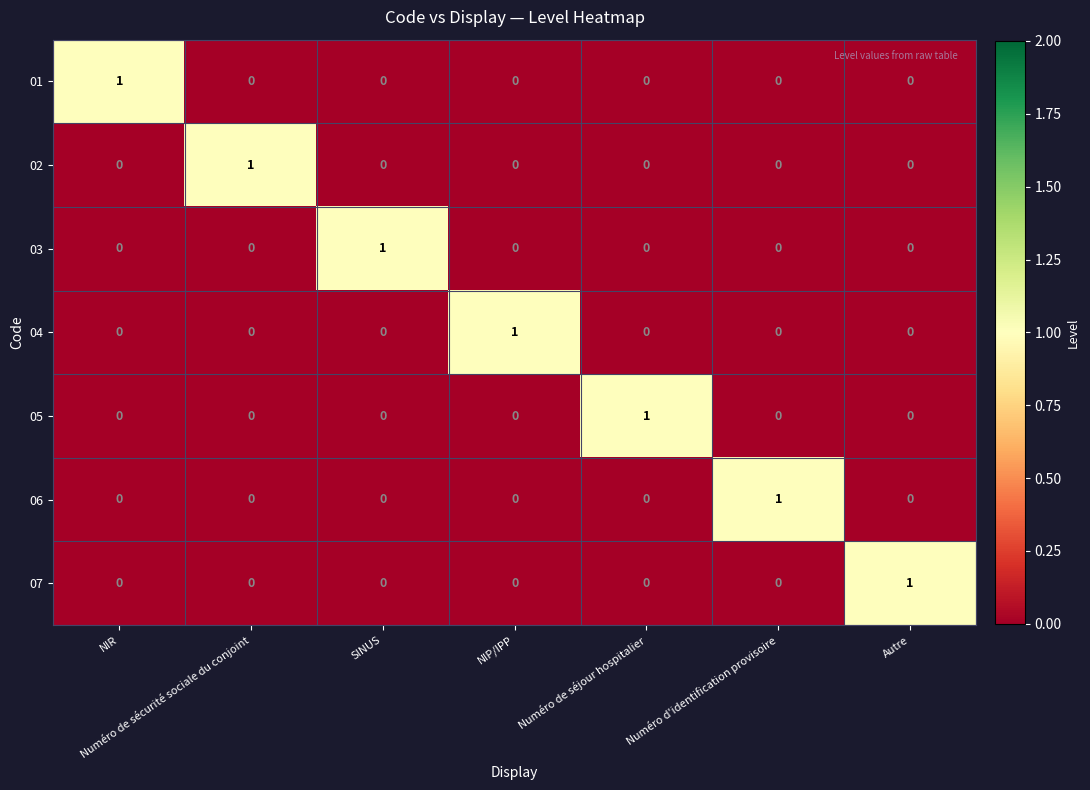

The 03 series shows 0 at Numéro d'identification provisoire. True or false?

True